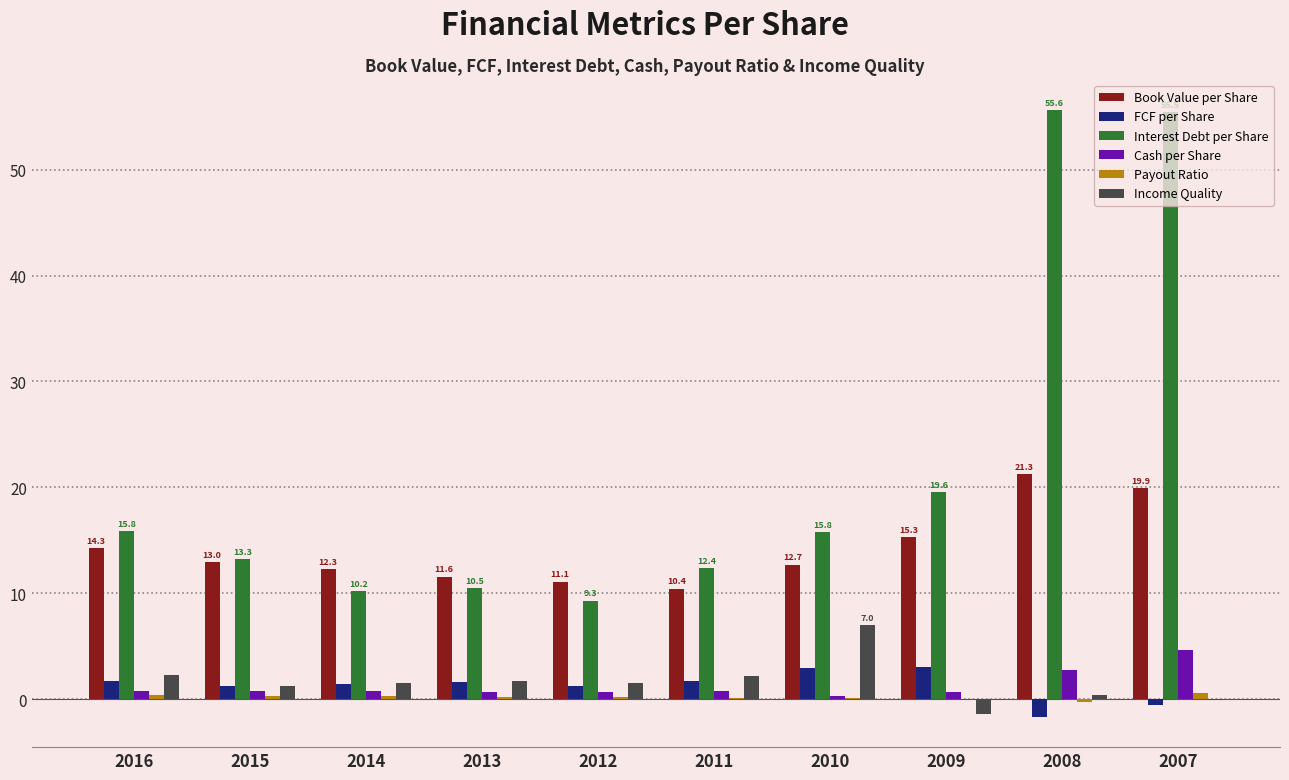

Count the number of data series in this chart.

6